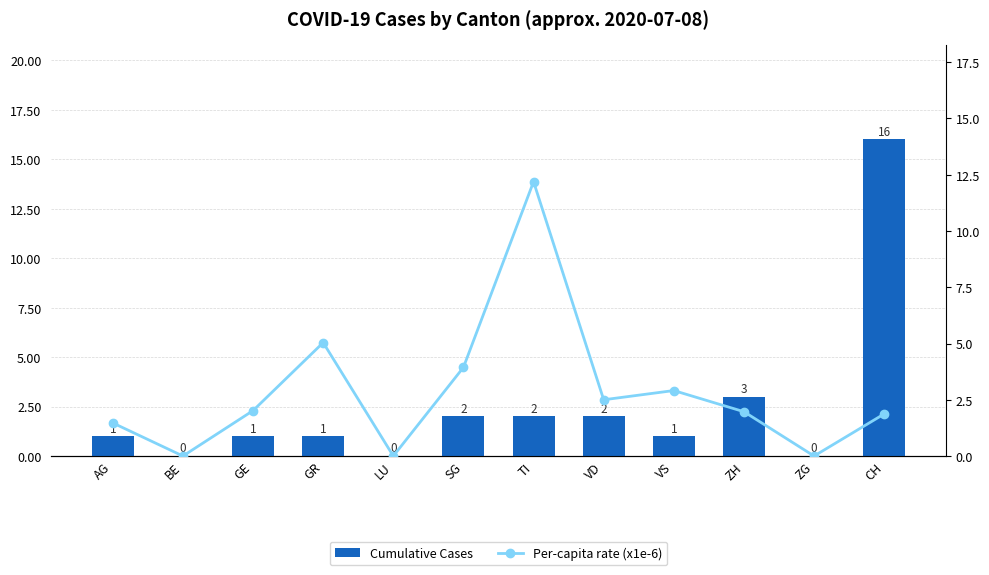

Reading left to right, extract all data points from this chart.

Cumulative Cases: AG=1.0	BE=0.0	GE=1.0	GR=1.0	LU=0.0	SG=2.0	TI=2.0	VD=2.0	VS=1.0	ZH=3.0	ZG=0.0	CH=16.0
Per-capita rate (x1e-6): AG=1.5	BE=0.0	GE=2.0	GR=5.0	LU=0.0	SG=3.9	TI=12.2	VD=2.5	VS=2.9	ZH=2.0	ZG=0.0	CH=1.9